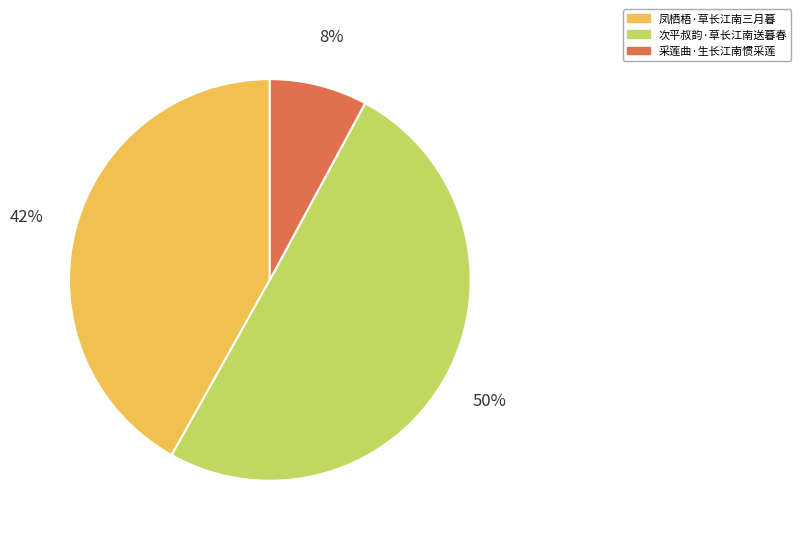

Rank the categories by value from lowest to highest.

采莲曲·生长江南惯采莲, 凤栖梧·草长江南三月暮, 次平叔韵·草长江南送暮春